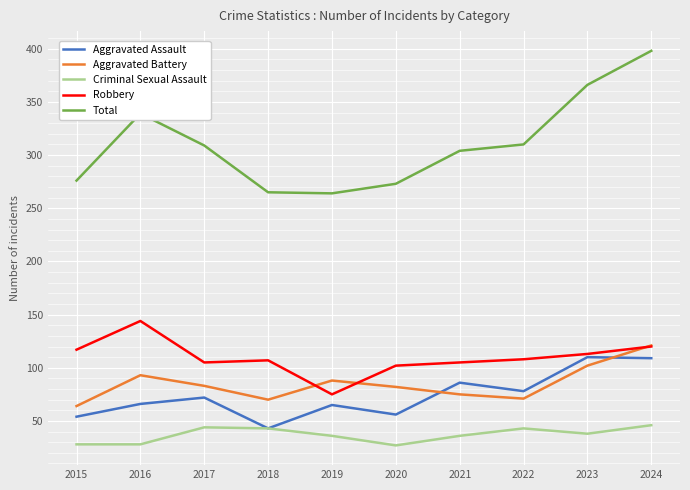

Does the chart display data point markers on the line(s)?

No